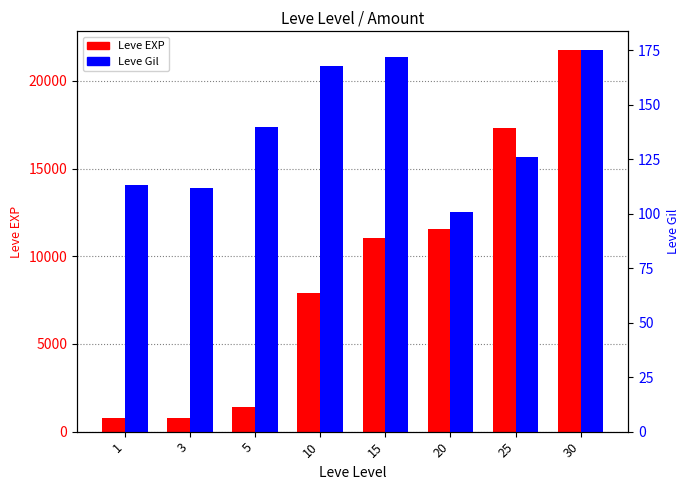

How many groups of bars are there?

8